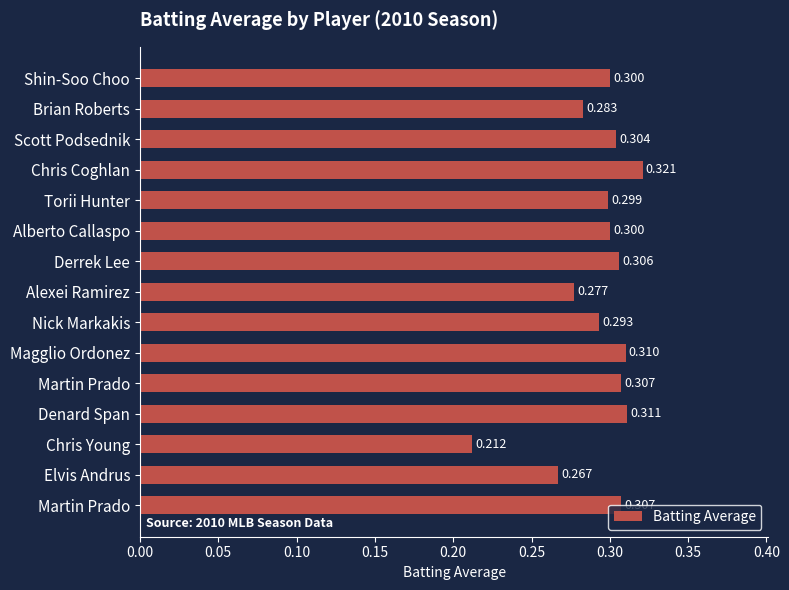

Which label corresponds to the largest value in the chart?

Chris Coghlan